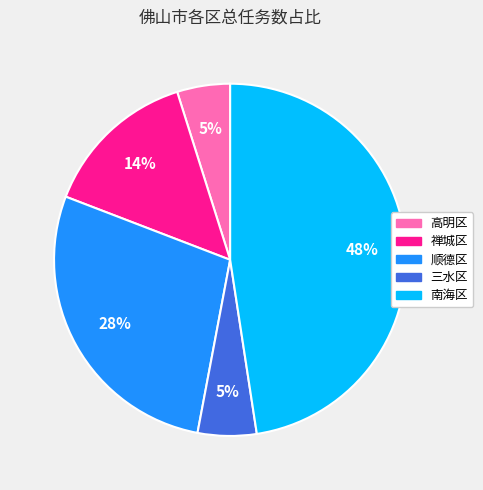

Count the number of slices in the pie.

5